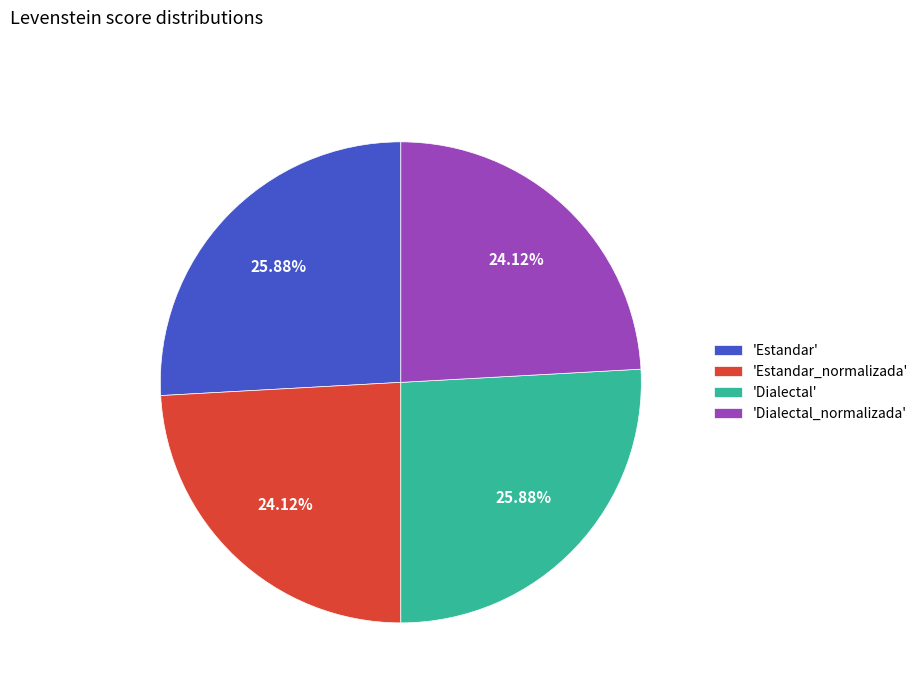

Is the sum of 'Dialectal' and 'Estandar' greater than half?

Yes